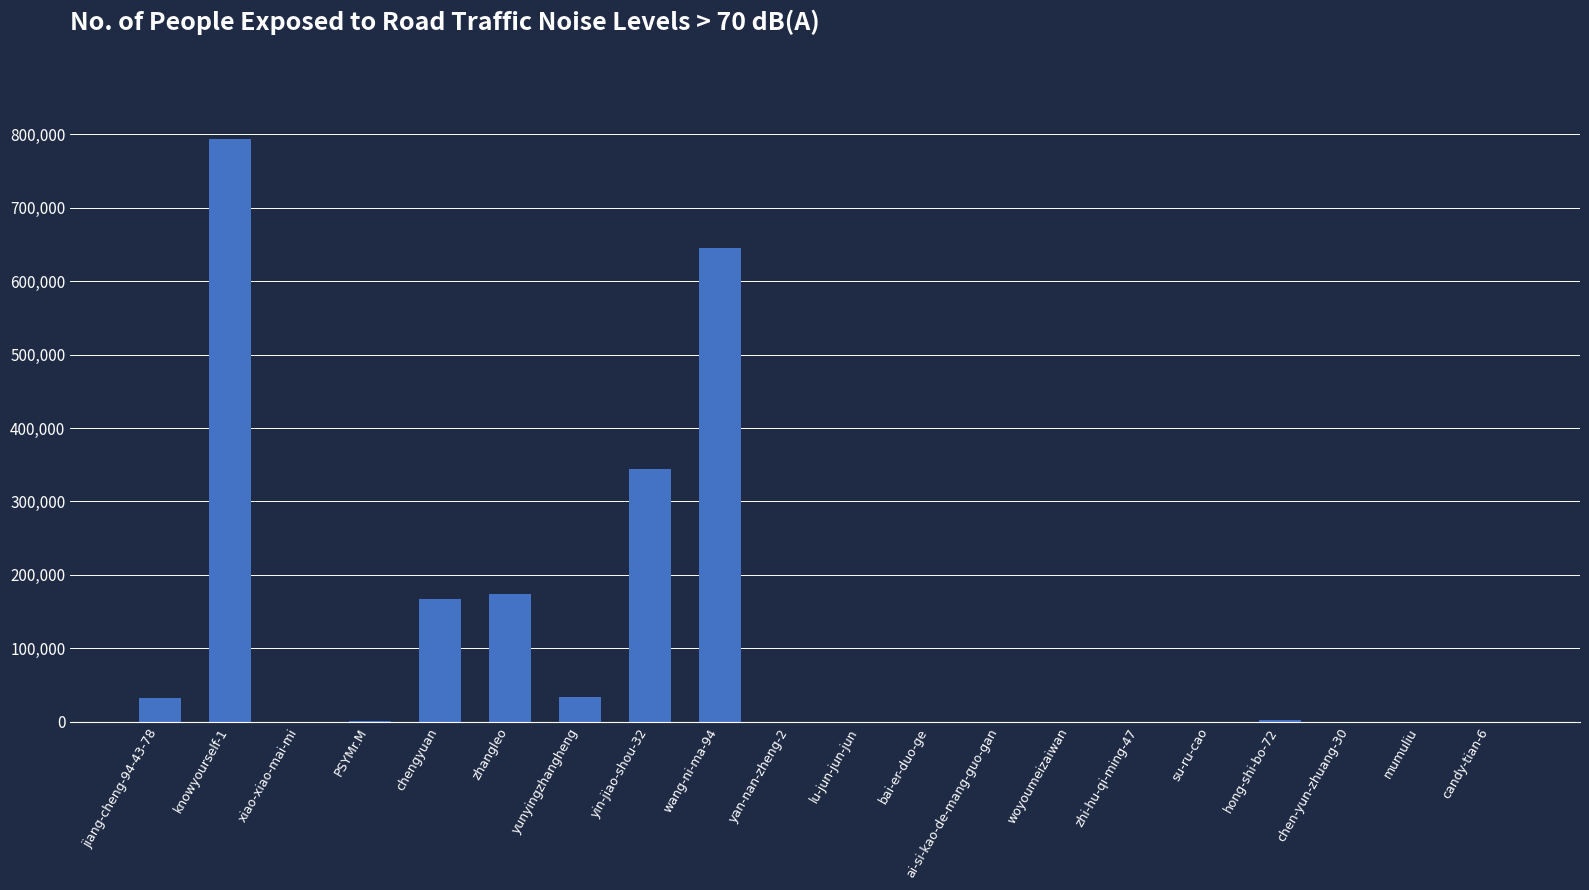

Which category has the highest value across all series?

knowyourself-1